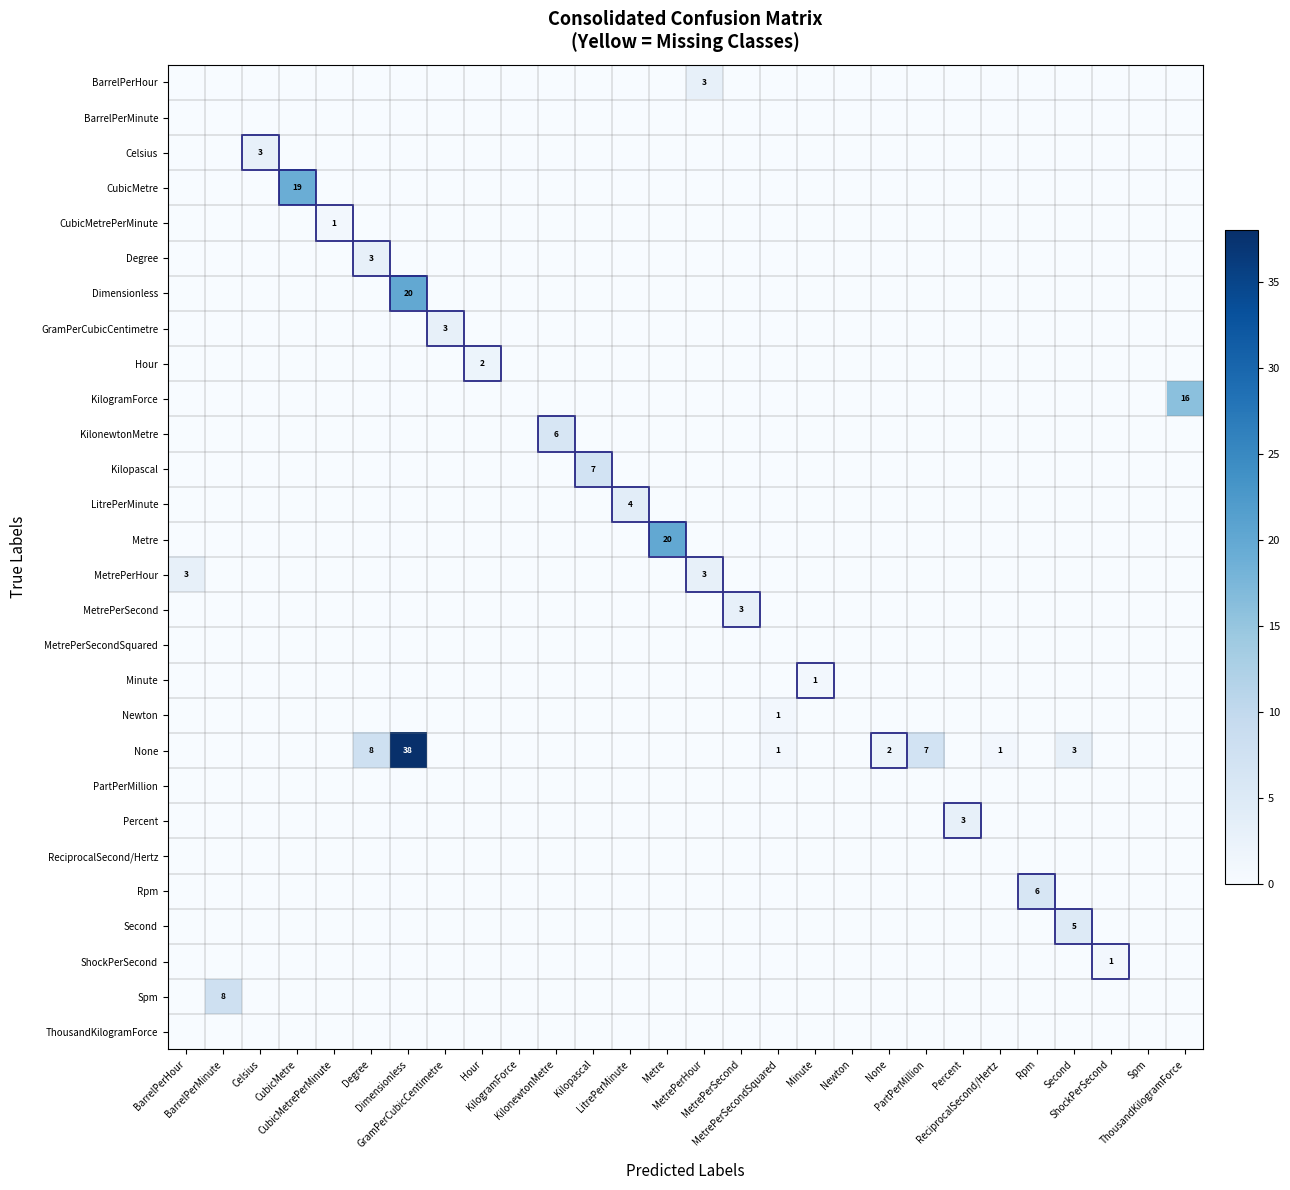

What is the maximum value shown in the chart?

38